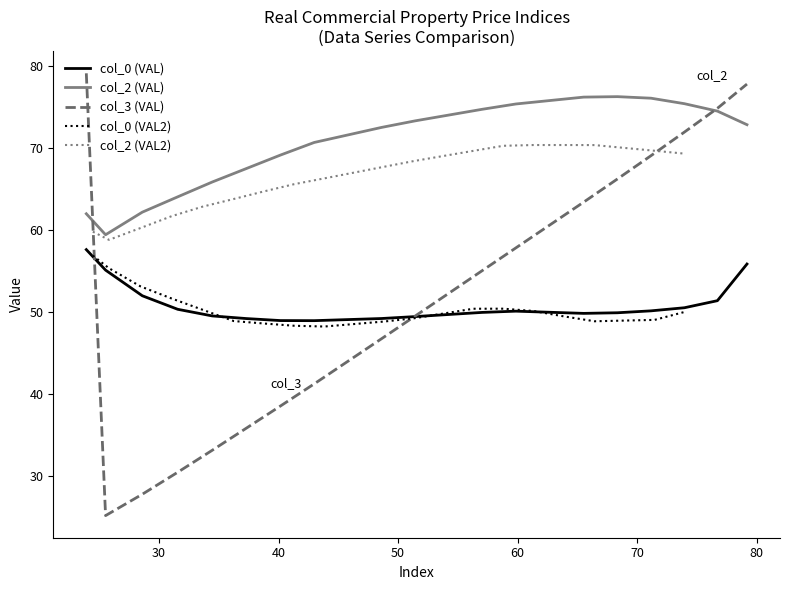

What is the maximum value for col_0 (VAL)?

57.6